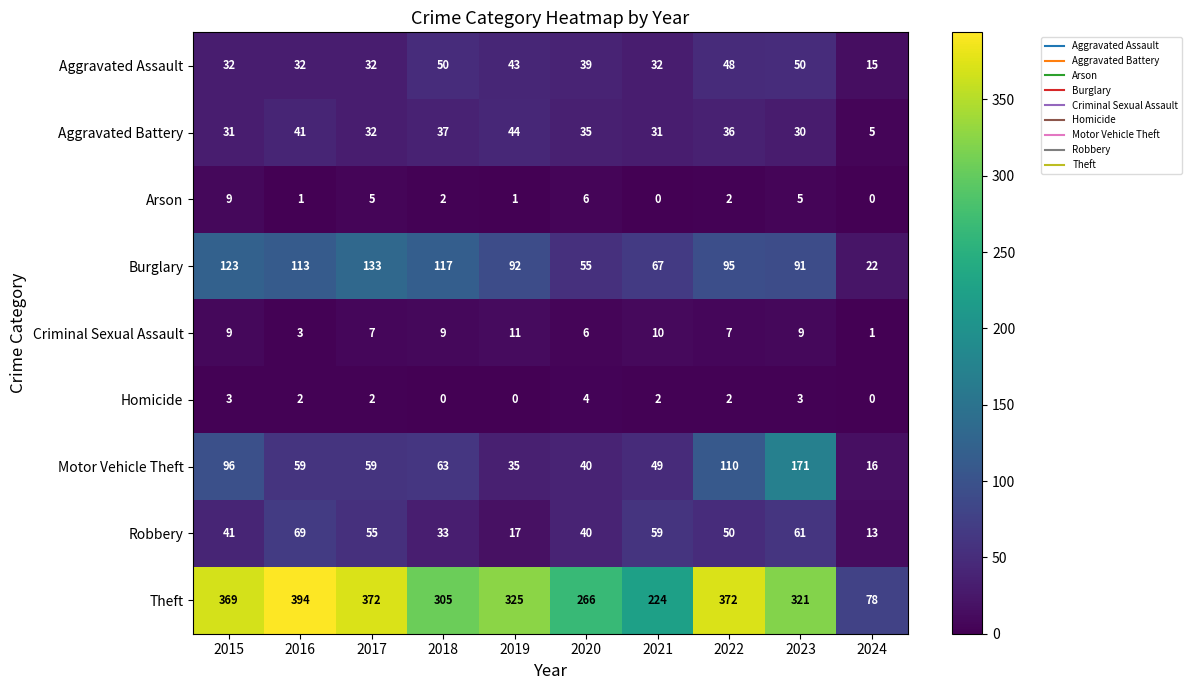

What is the sum of the Burglary values at 2023 and 2017?

224